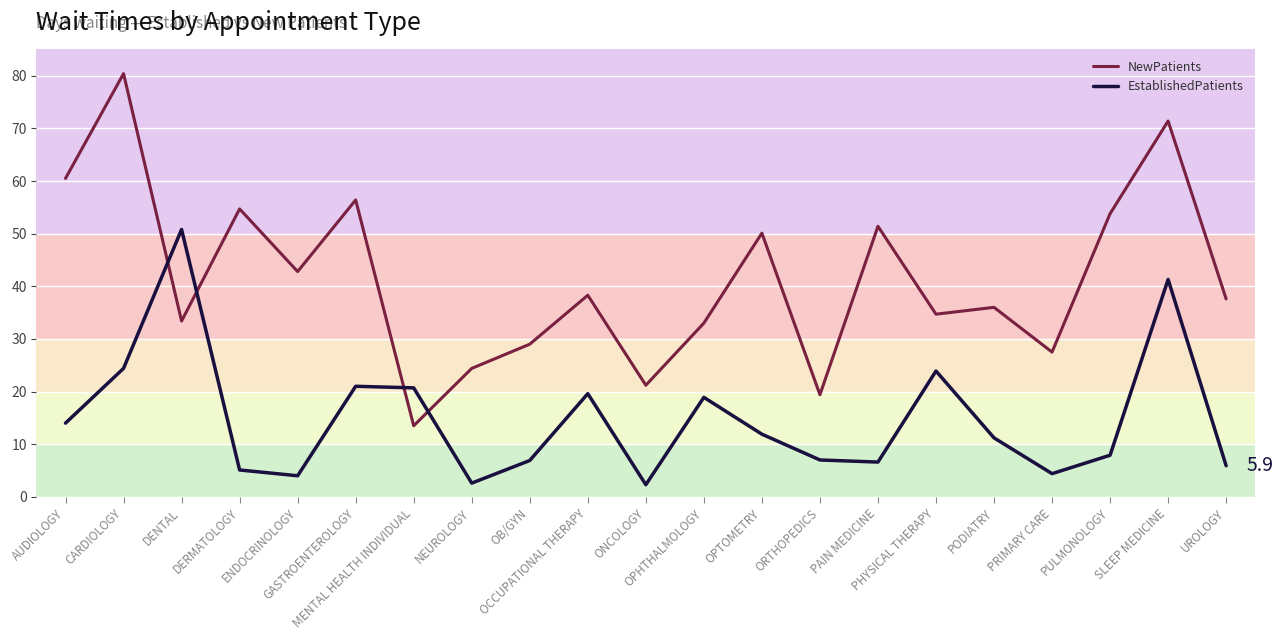

Which series has the largest total across all categories?

NewPatients